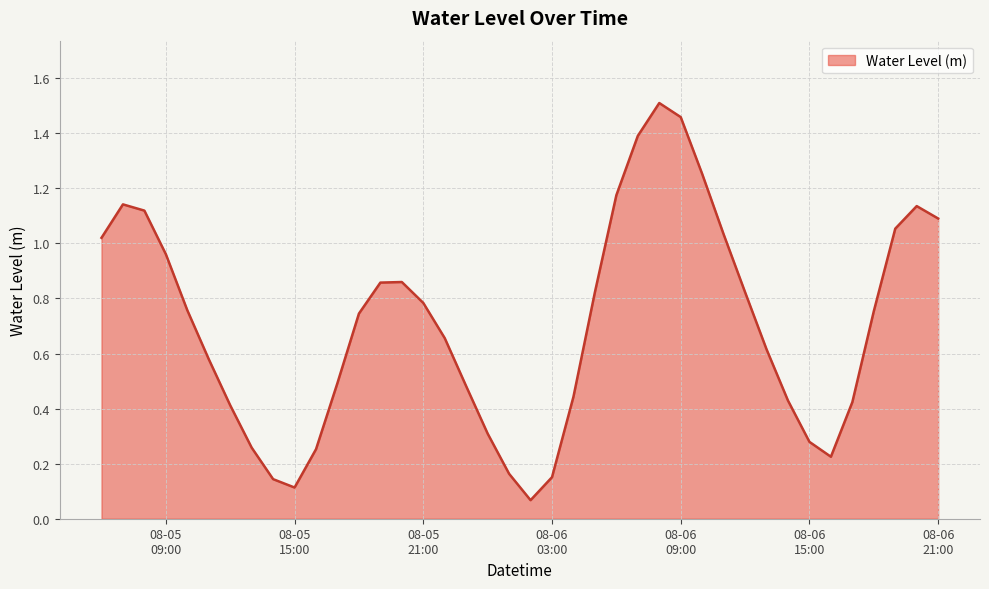

What is the difference between the maximum and minimum values?

1.4